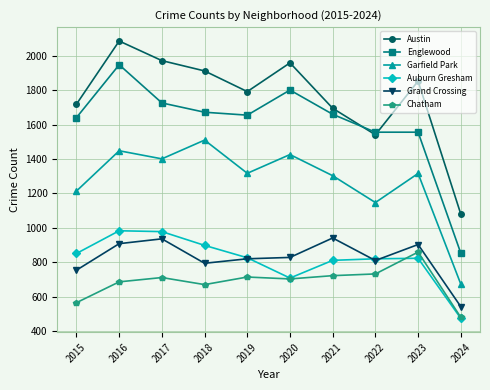

At which category is the sum across all series the highest?

2016